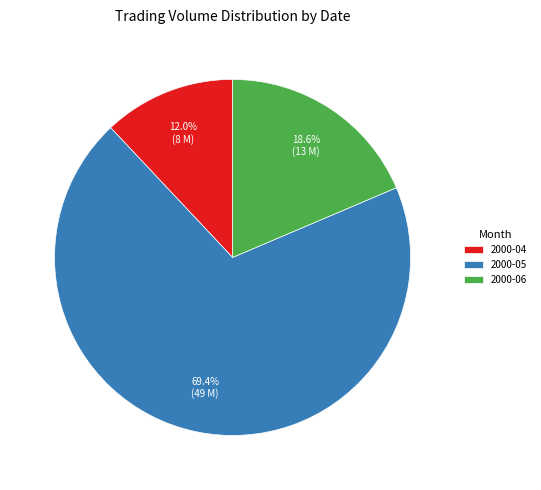

Rank the categories by value from highest to lowest.

2000-05, 2000-06, 2000-04